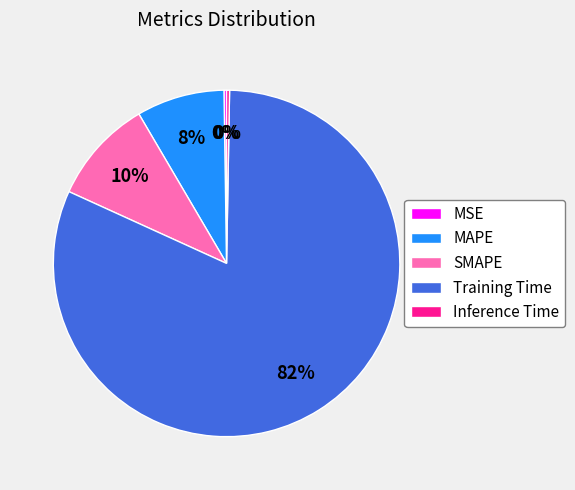

Is the sum of Training Time and MAPE greater than half?

Yes